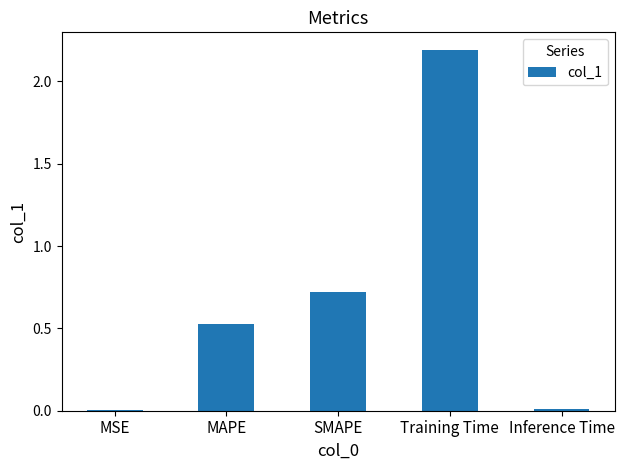

Which category has the highest value across all series?

Training Time